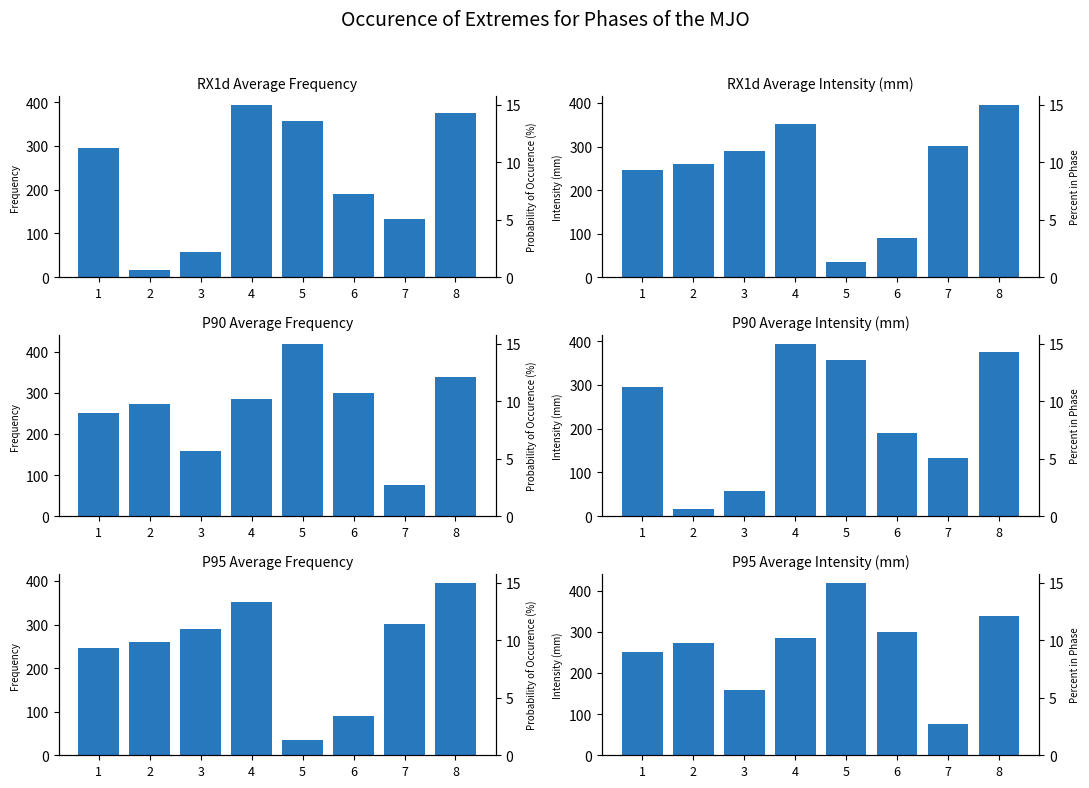

The value of P95 Average Intensity (mm) at 3 is 274. True or false?

False